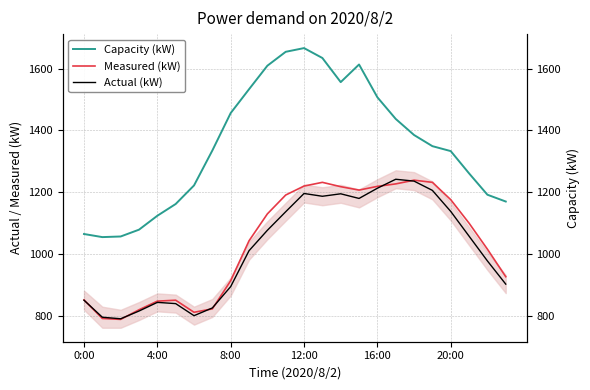

What is the minimum value shown in the chart?

789